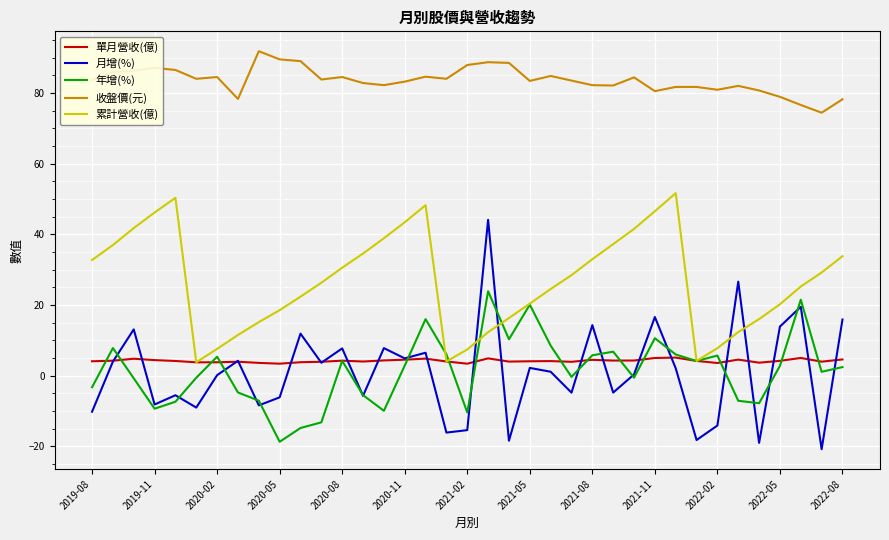

Rank the series by their maximum value, from highest to lowest.

收盤價(元), 累計營收(億), 月增(%), 年增(%), 單月營收(億)